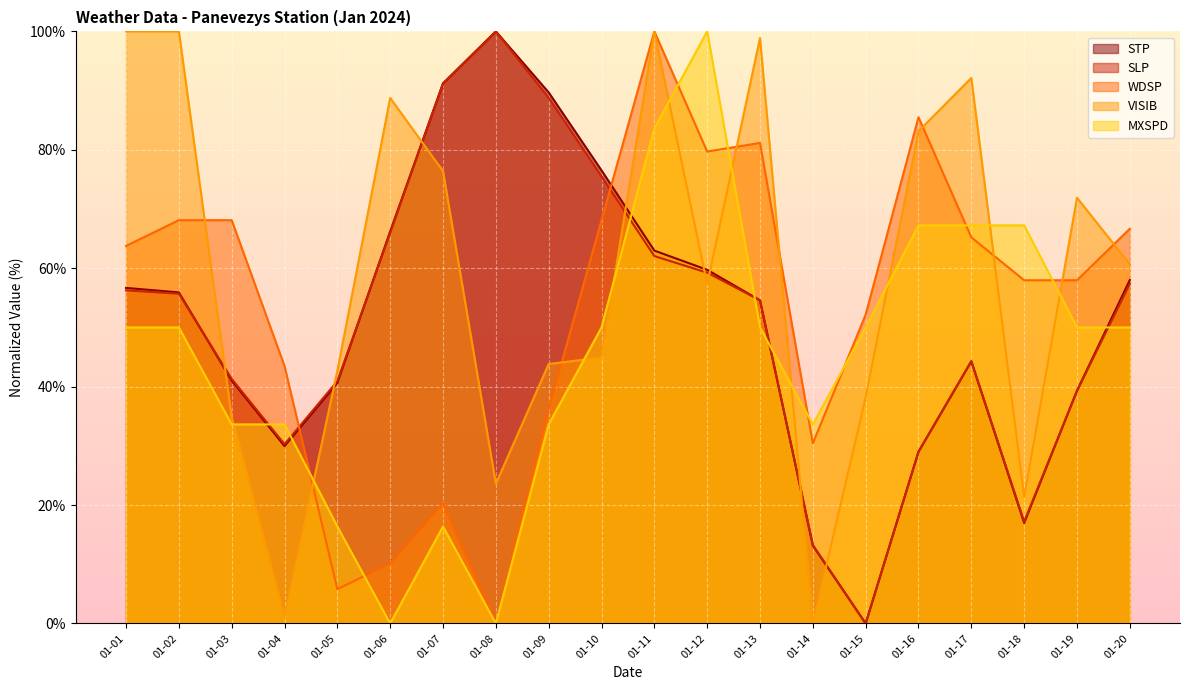

What is the value of the STP point at the 10th from the left?

76.5